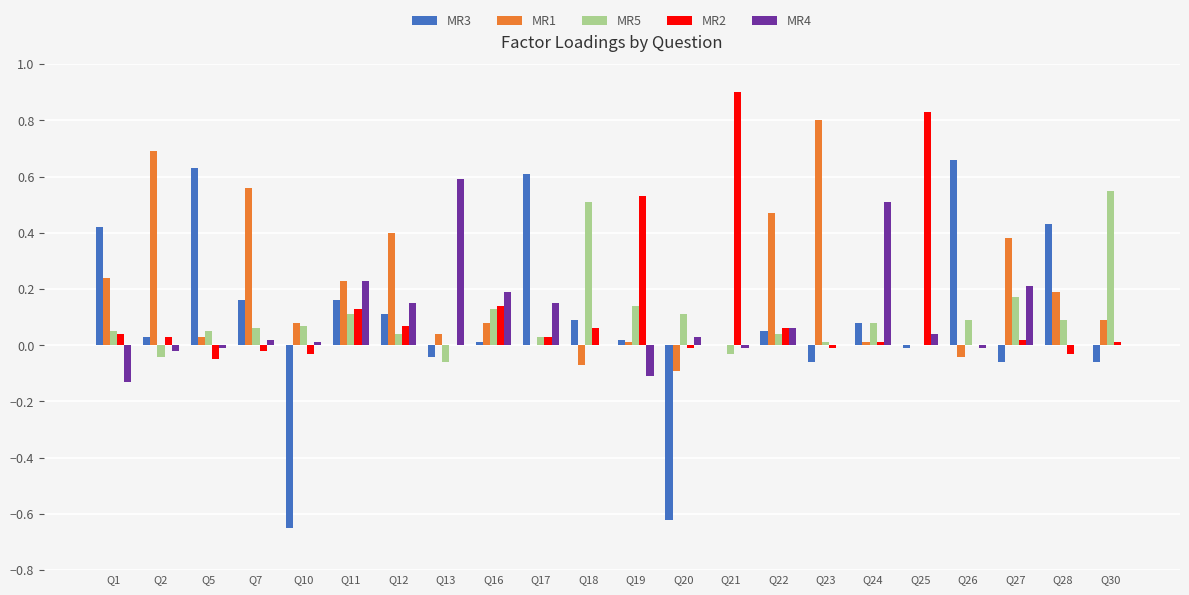

How many data points does each series have?

22